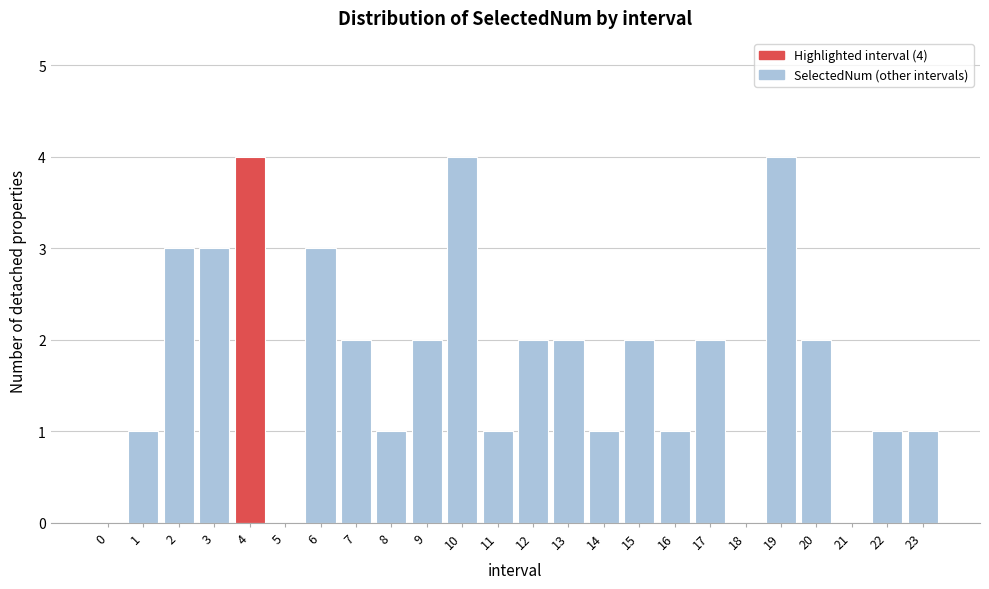

Reading left to right, transcribe all the data shown in this chart.

0=0	1=1	2=3	3=3	4=4	5=0	6=3	7=2	8=1	9=2	10=4	11=1	12=2	13=2	14=1	15=2	16=1	17=2	18=0	19=4	20=2	21=0	22=1	23=1